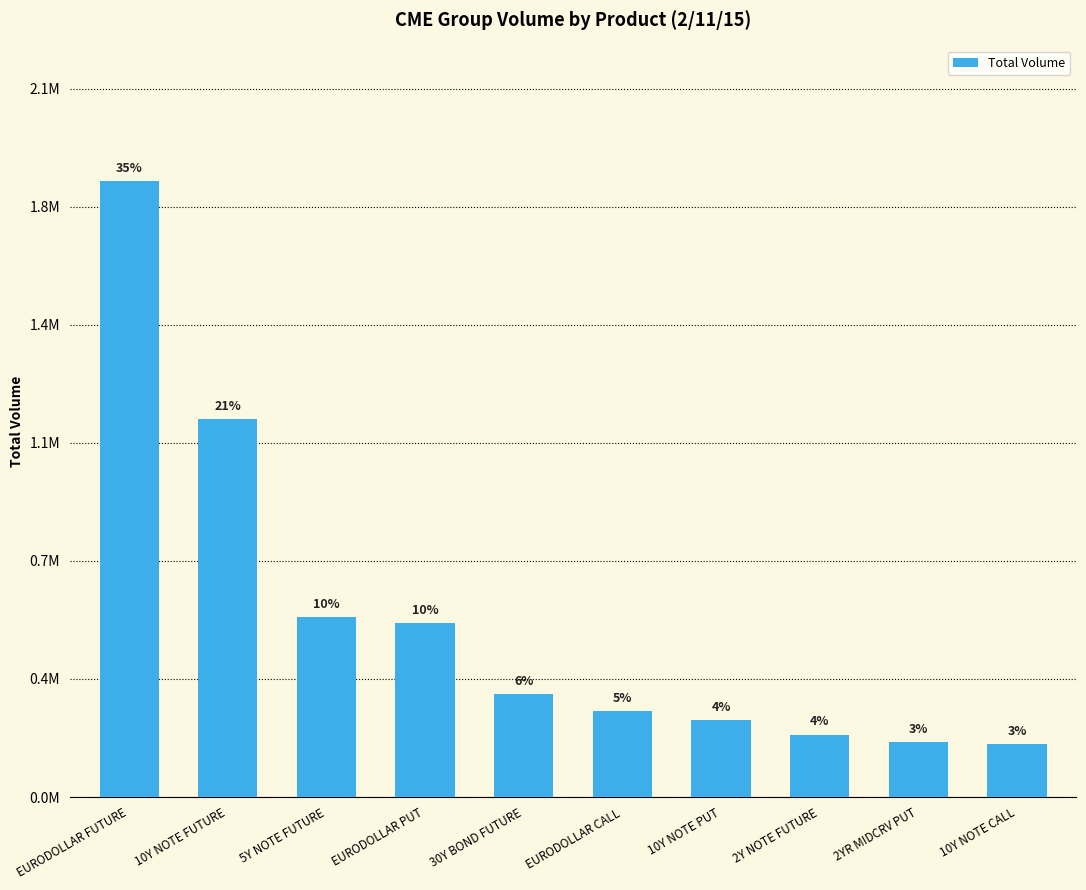

Rank the categories by value from highest to lowest.

EURODOLLAR FUTURE, 10Y NOTE FUTURE, 5Y NOTE FUTURE, EURODOLLAR PUT, 30Y BOND FUTURE, EURODOLLAR CALL, 10Y NOTE PUT, 2Y NOTE FUTURE, 2YR MIDCRV PUT, 10Y NOTE CALL